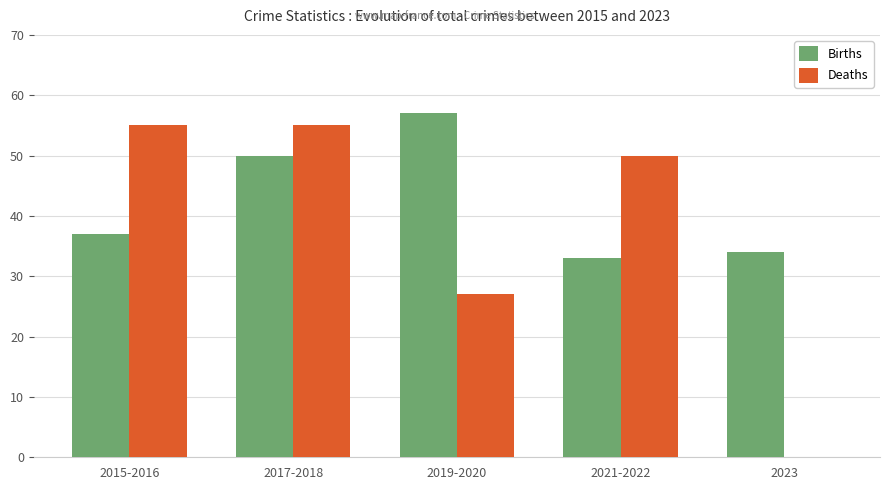

Which category has the highest value across all series?

2019-2020